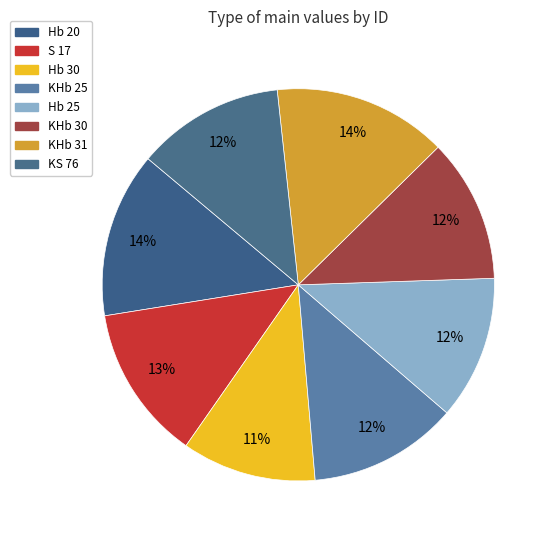

True or false: Hb 25 accounts for 4% of the total.

False